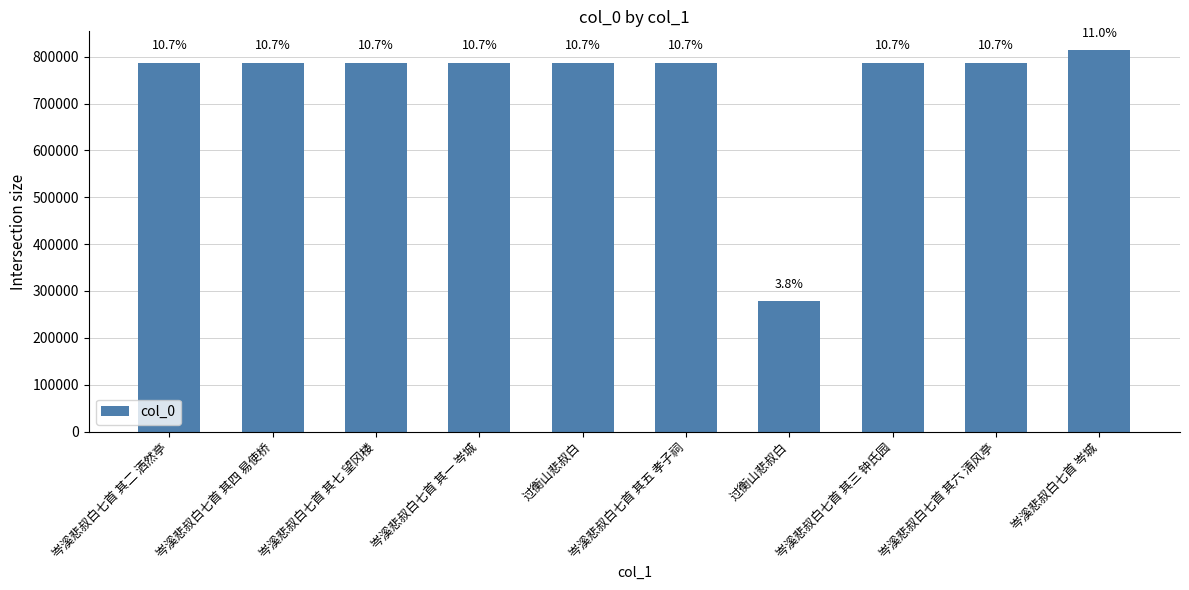

How many bars are there in total?

10